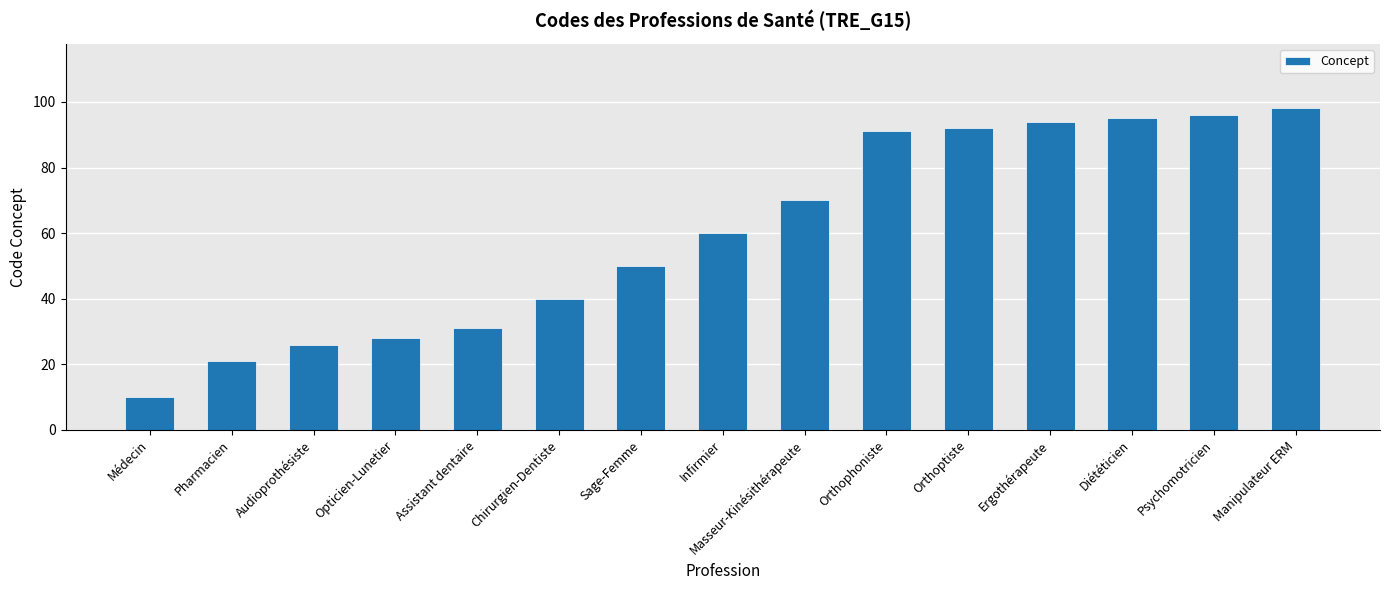

What is the sum of all values?

902